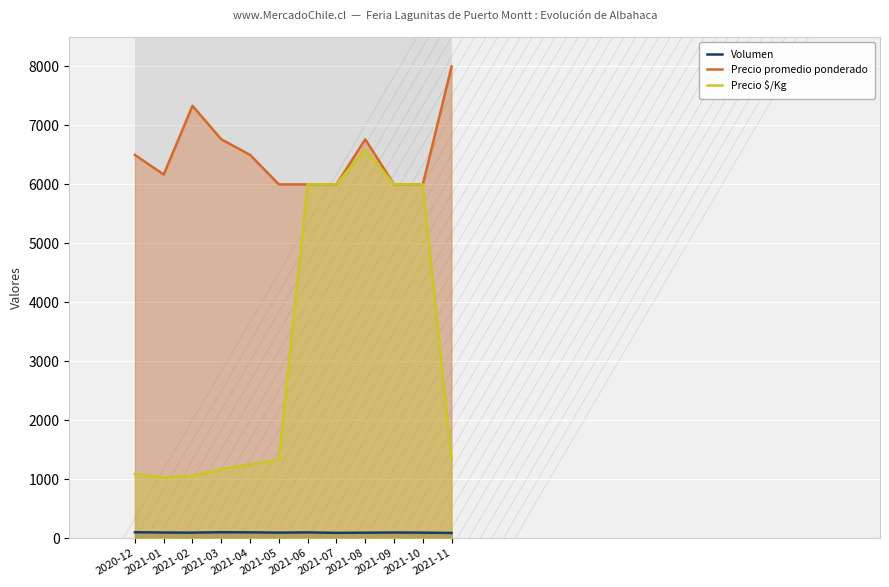

What is the average value of the Volumen series?

94